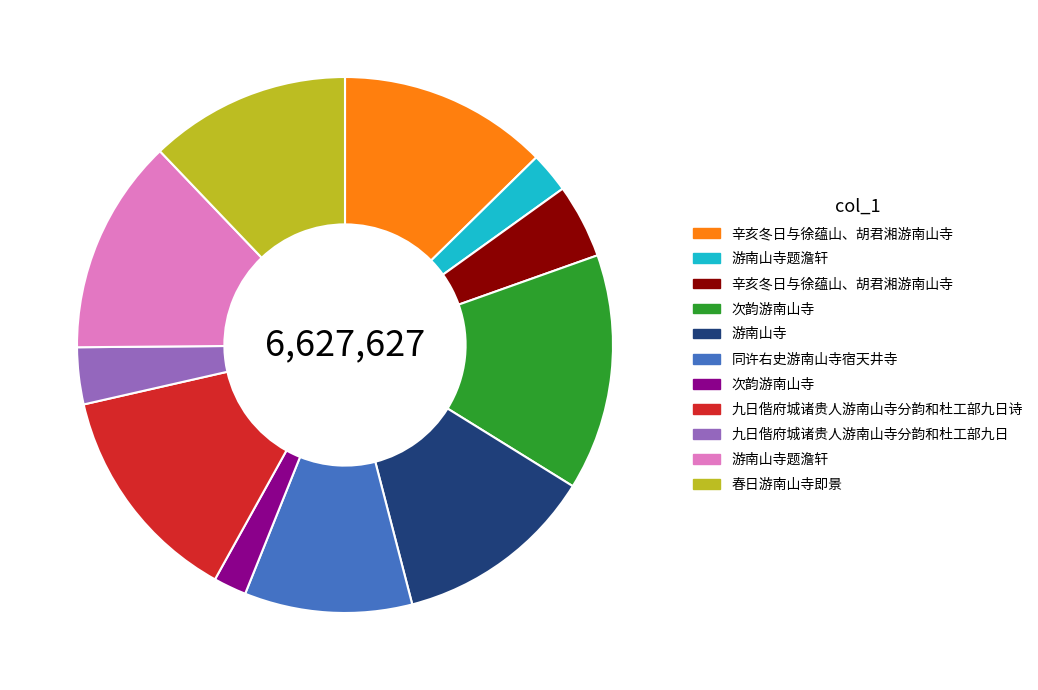

Is there any slice that represents more than half of the pie?

No